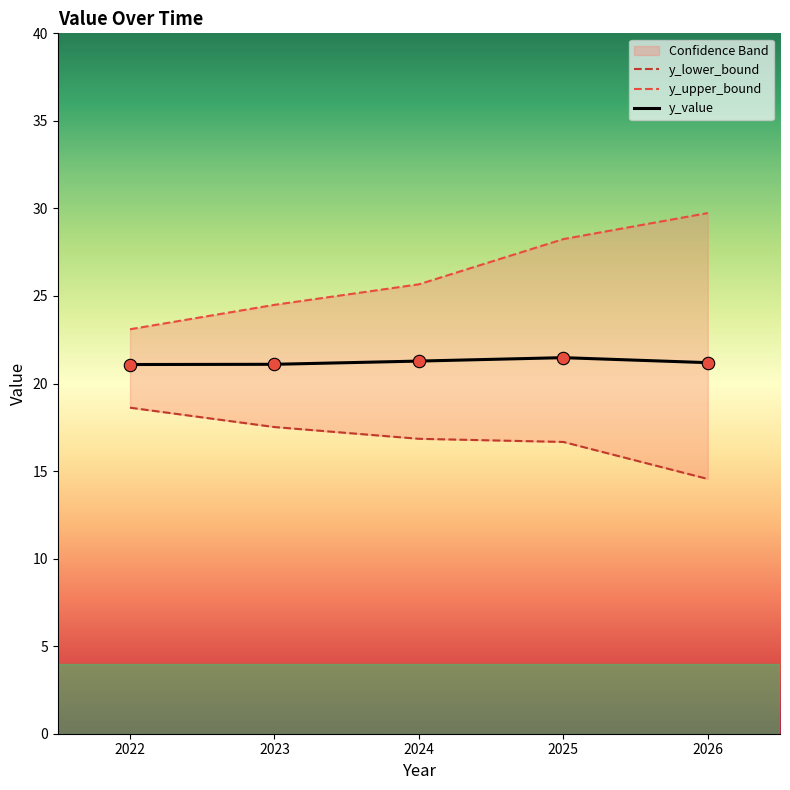

At which category is the sum across all series the highest?

2025